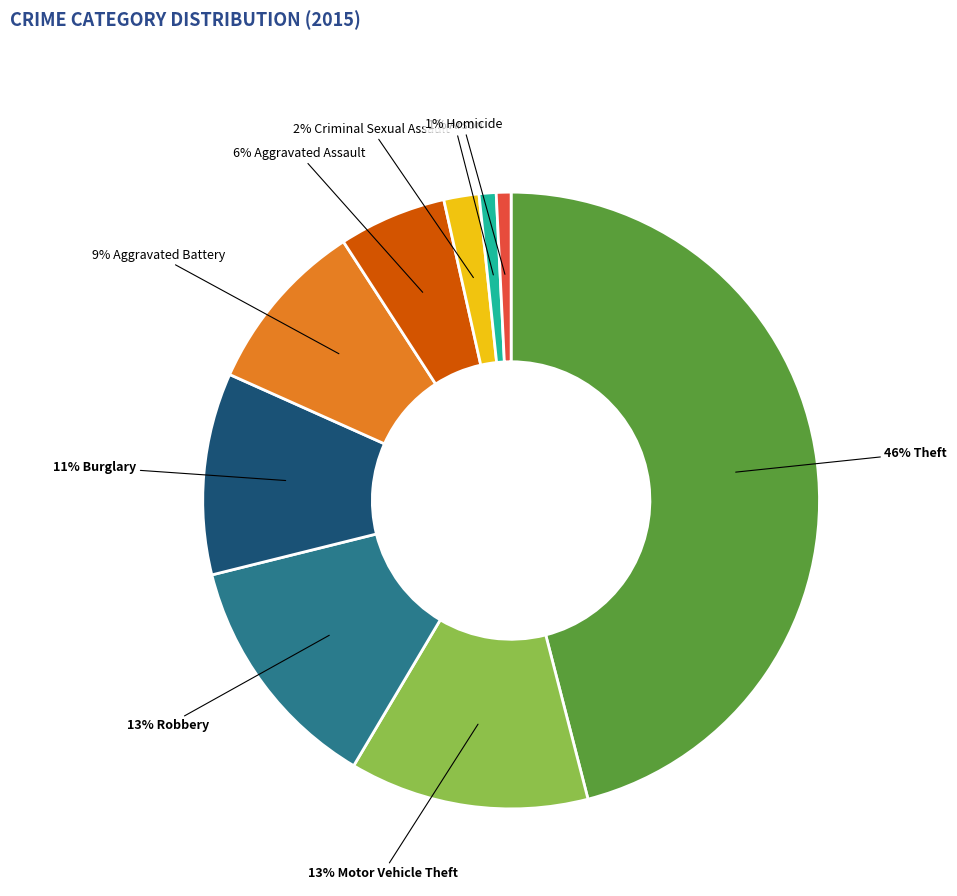

Does any single category account for the majority?

No